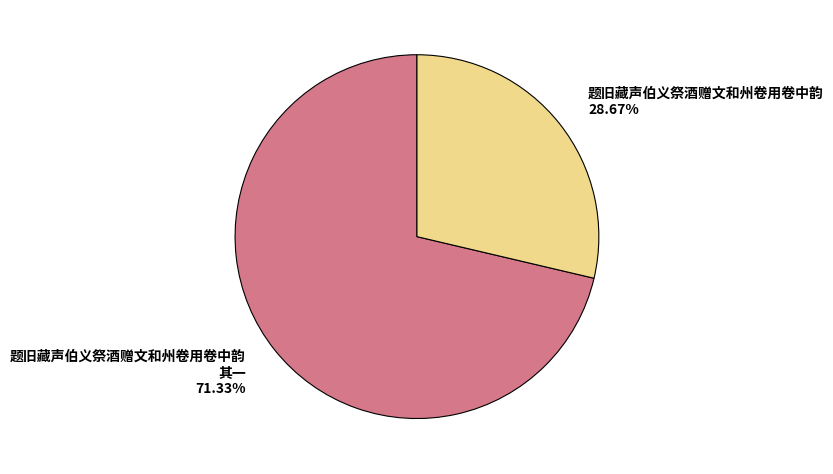

To the nearest percent, what percentage of the pie is 题旧藏声伯义祭酒赠文和州卷用卷中韵 其一?

71%